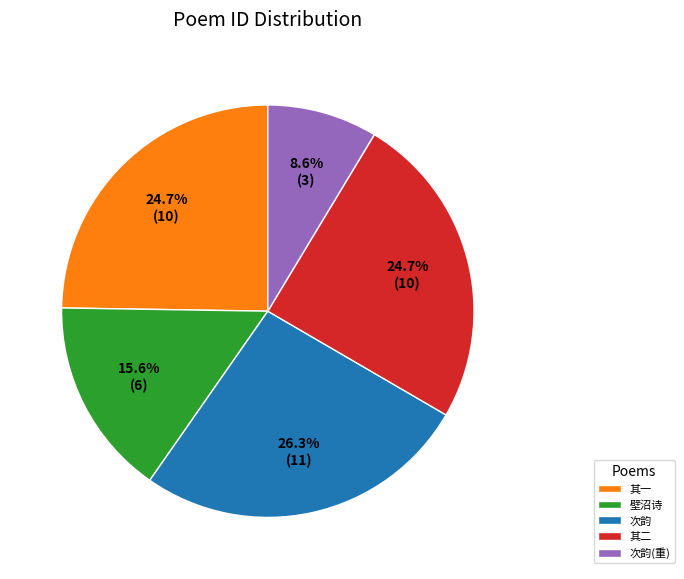

Is there any slice that represents more than half of the pie?

No